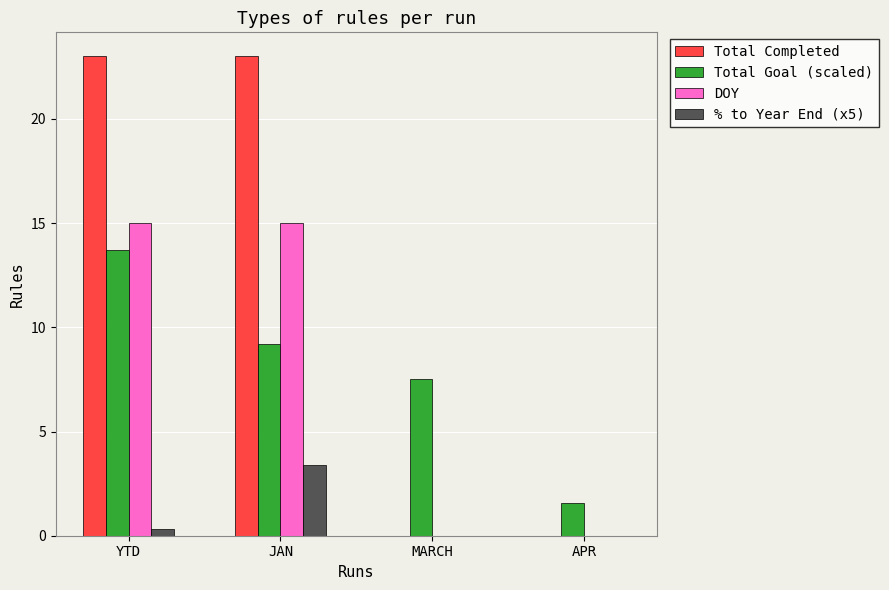

The value of % to Year End (x5) at JAN is 2.2. True or false?

False